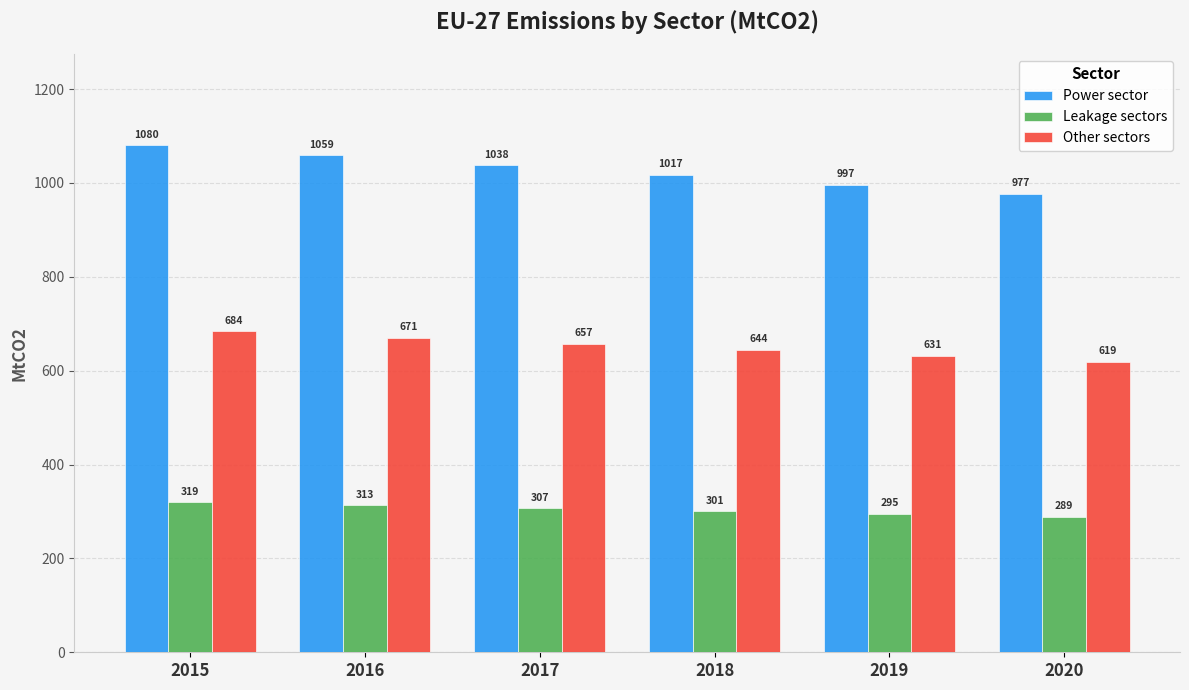

How many values in the Leakage sectors series exceed 306?

3